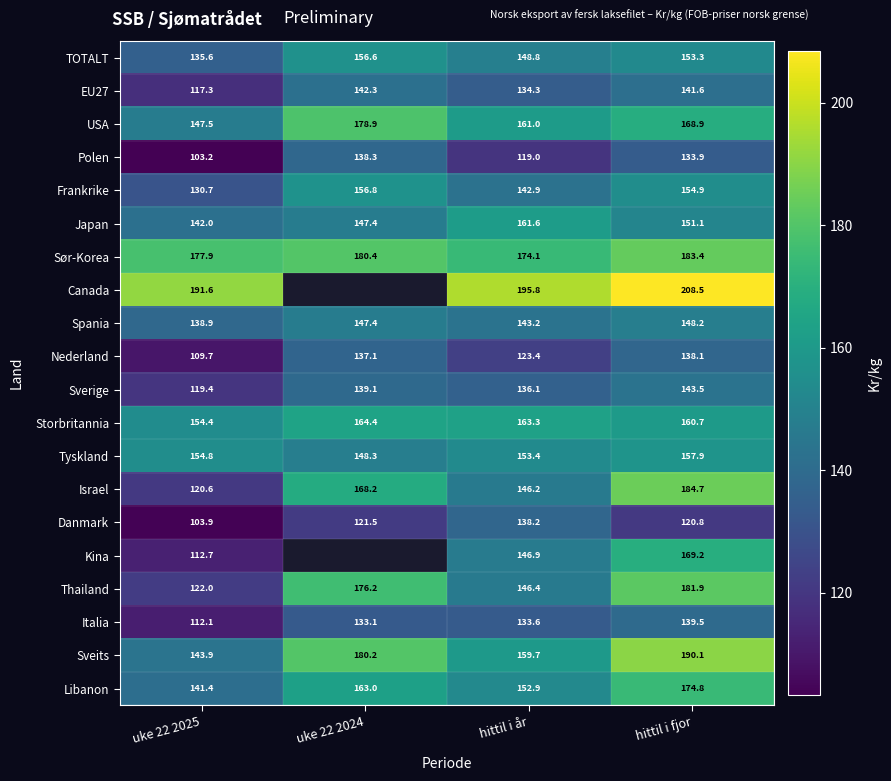

At which label is Israel closest to 152?

hittil i år